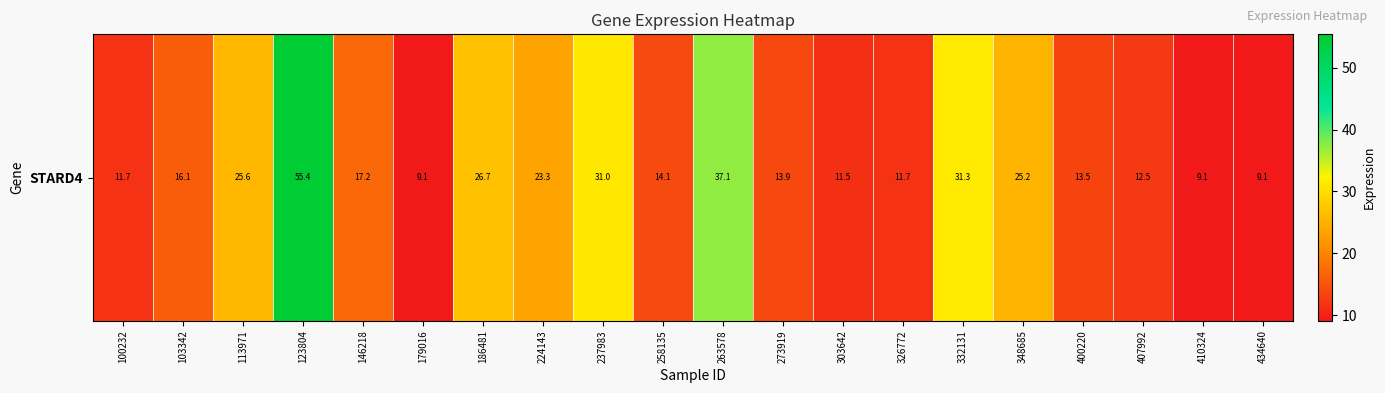

What is the change in value from 400220 to 434640?

-4.4